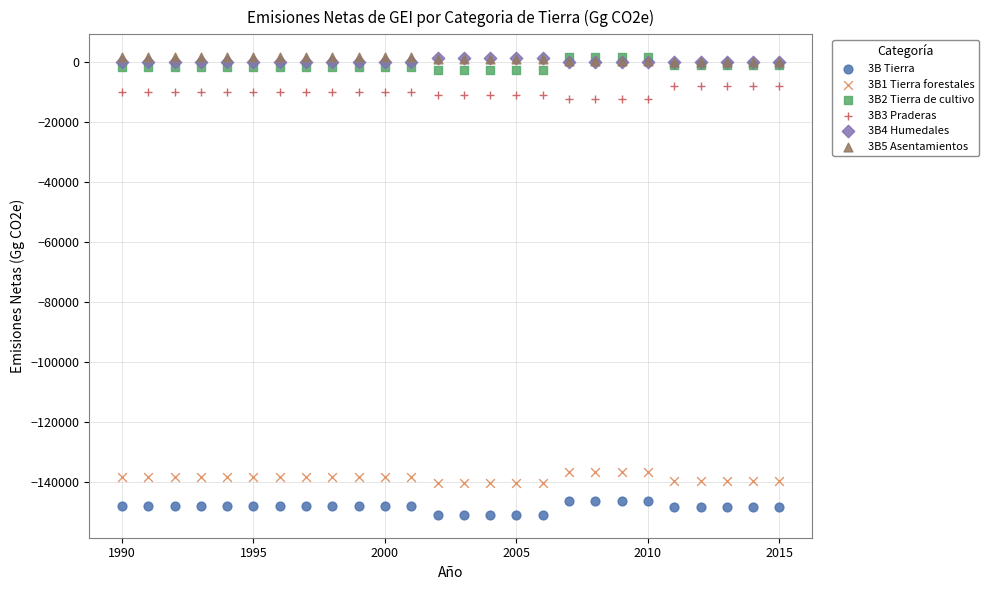

What are all the series names shown in the legend?

3B Tierra, 3B1 Tierra forestales, 3B2 Tierra de cultivo, 3B3 Praderas, 3B4 Humedales, 3B5 Asentamientos